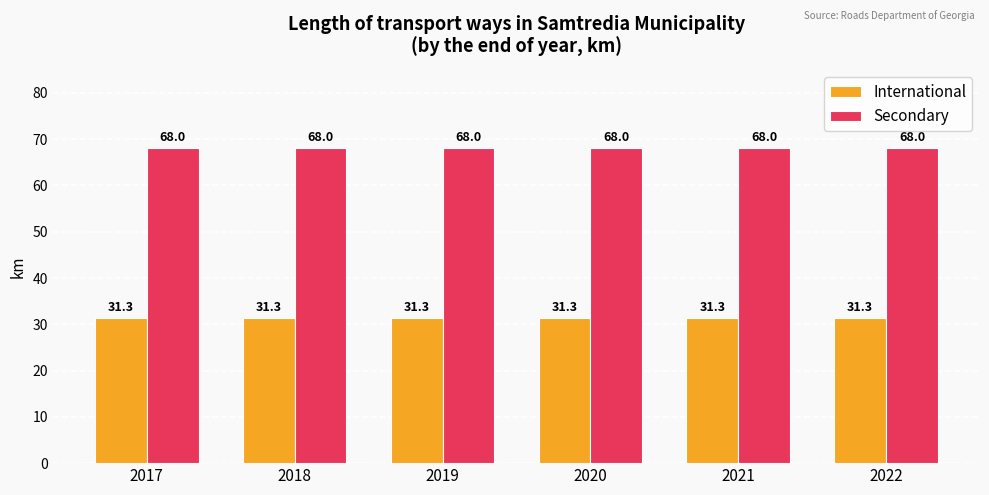

Reading left to right, what are all the values shown in this chart?

International: 31.3	31.3	31.3	31.3	31.3	31.3
Secondary: 68.0	68.0	68.0	68.0	68.0	68.0